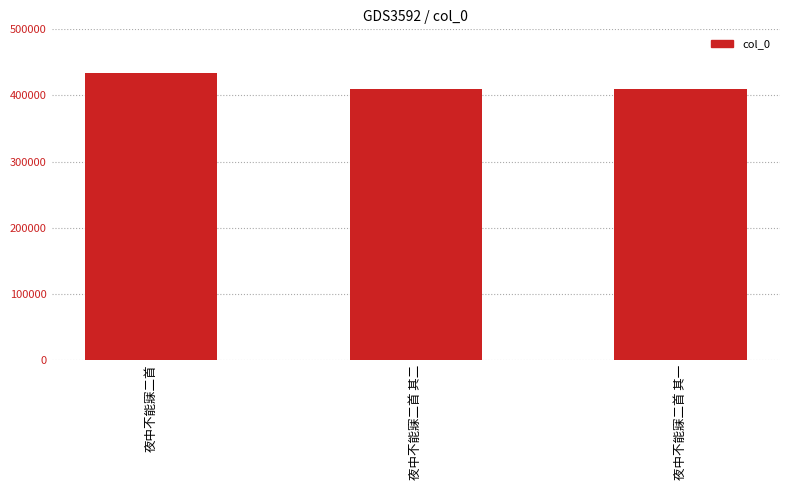

At which category does the chart reach its peak across all series?

夜中不能寐二首